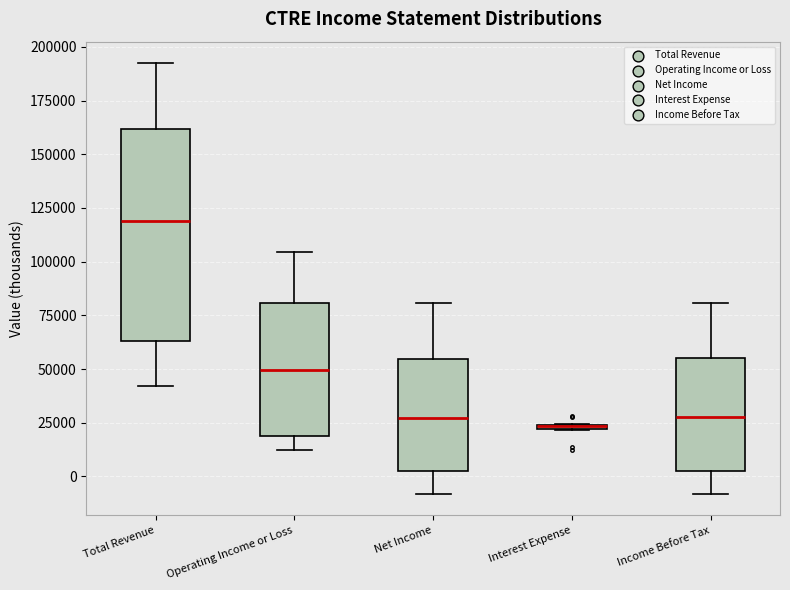

Where does the median line of the box for Operating Income or Loss sit on the y-axis? The values are not printed on the chart, so give them approximately, as read against the axis.

50000